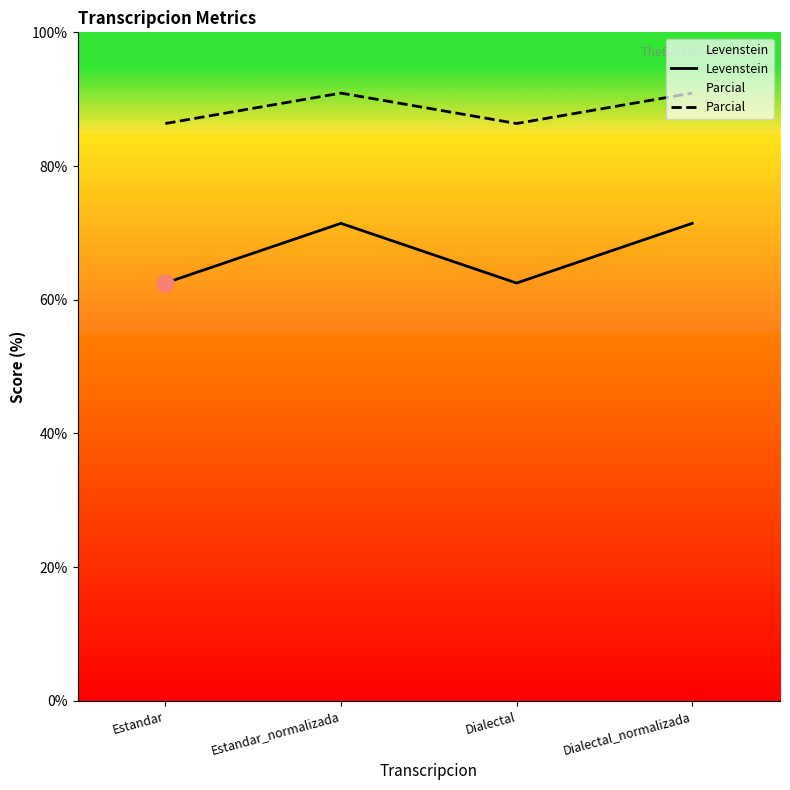

Reading left to right, extract all data points from this chart.

Levenstein: 62.5	71.4	62.5	71.4
Parcial: 86.4	90.9	86.4	90.9